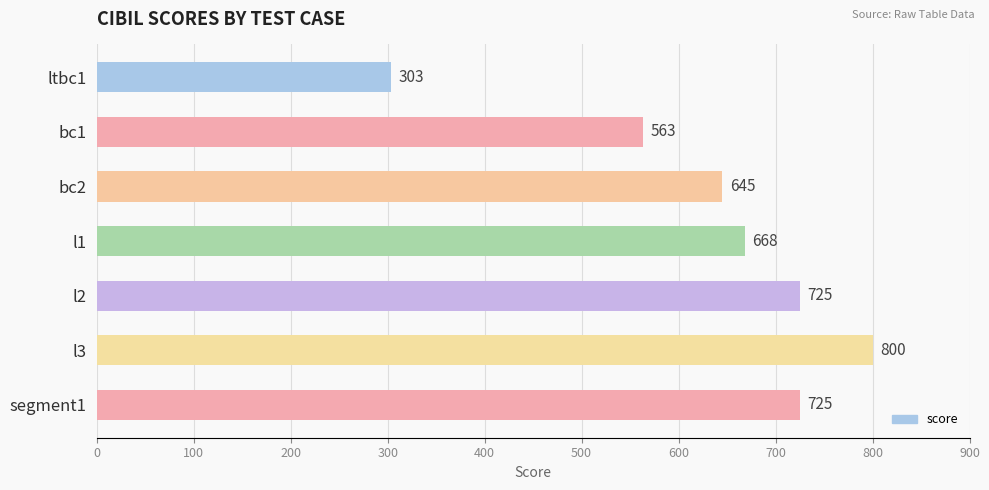

What is the change in value from bc1 to l2?

+162